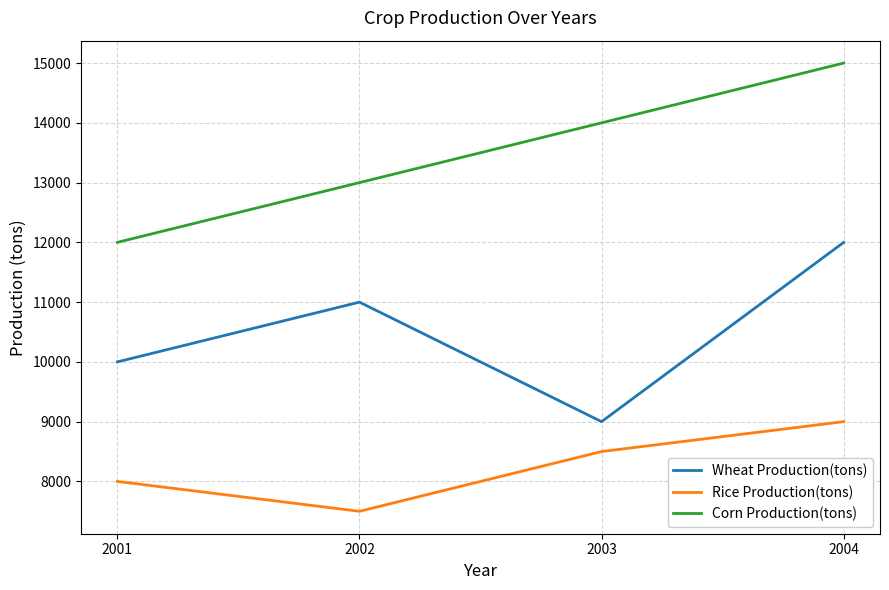

List the series in order of their overall mean, highest first.

Corn Production(tons), Wheat Production(tons), Rice Production(tons)